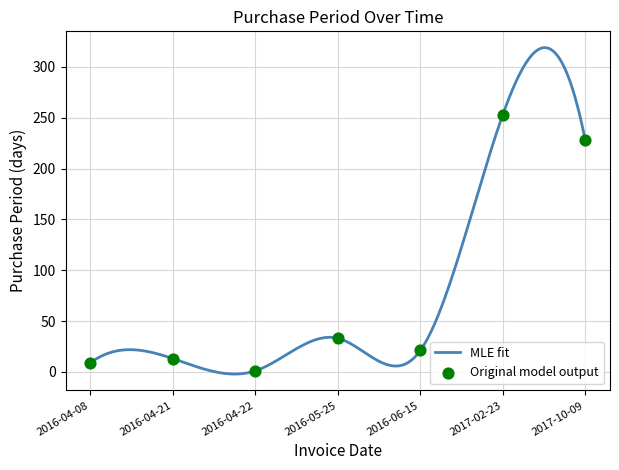

What is the change in value from 2016-04-08 to 2017-10-09?

+219